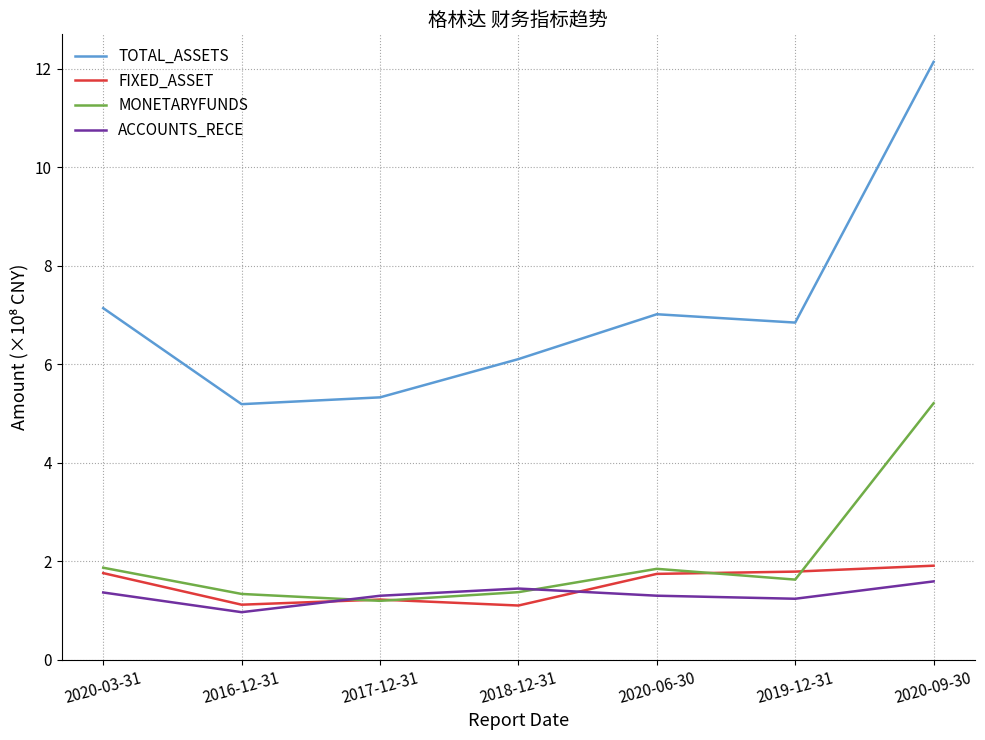

What is the greatest value displayed?

12.1